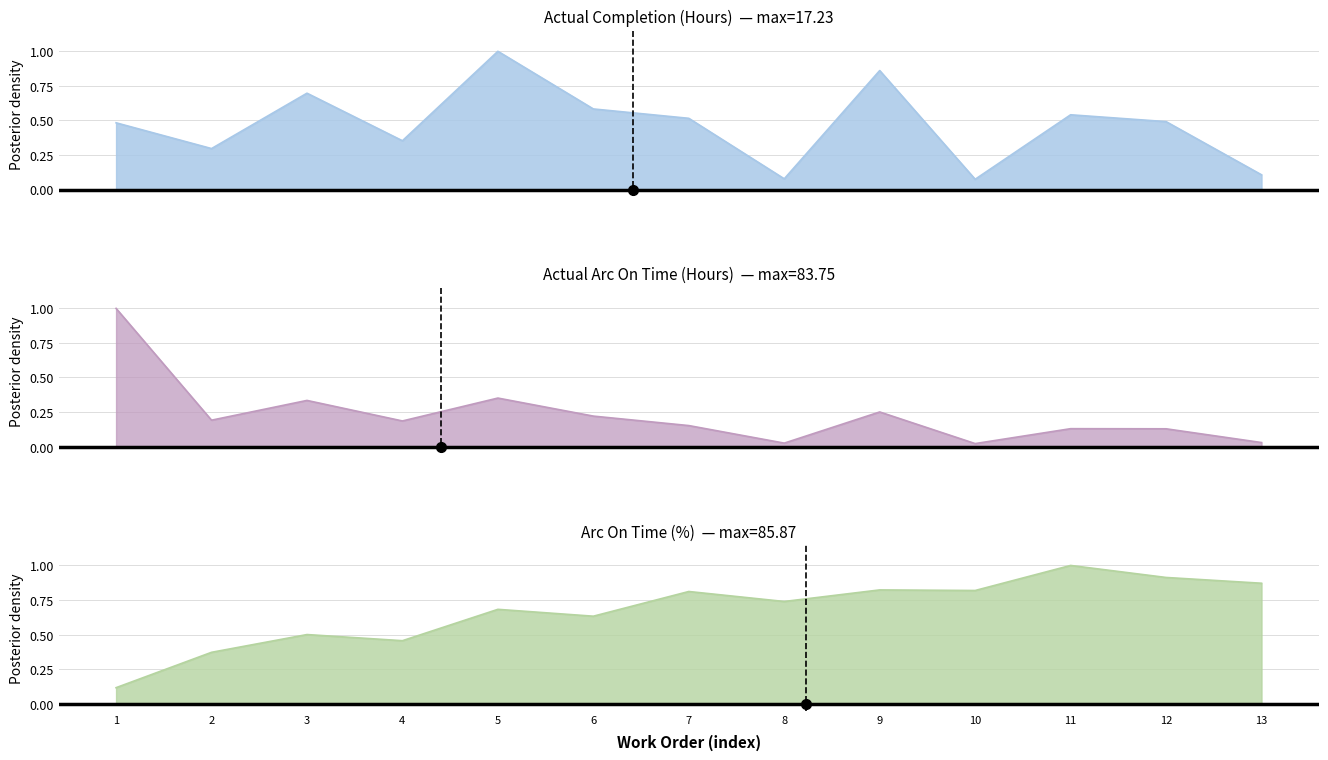

Rank the series by their average value, from lowest to highest.

Actual Arc On Time (Hours), Actual Completion (Hours), Arc On Time (%)